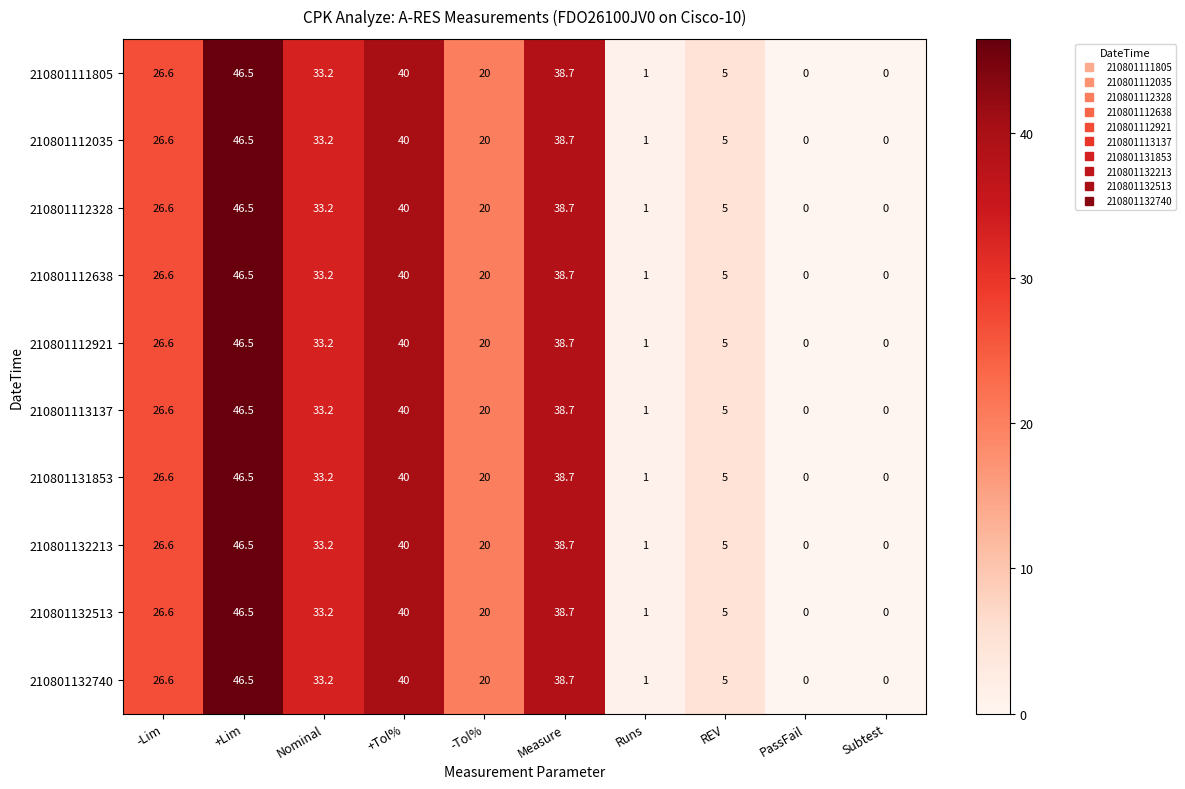

What is the average value of the 210801112638 series?

21.1